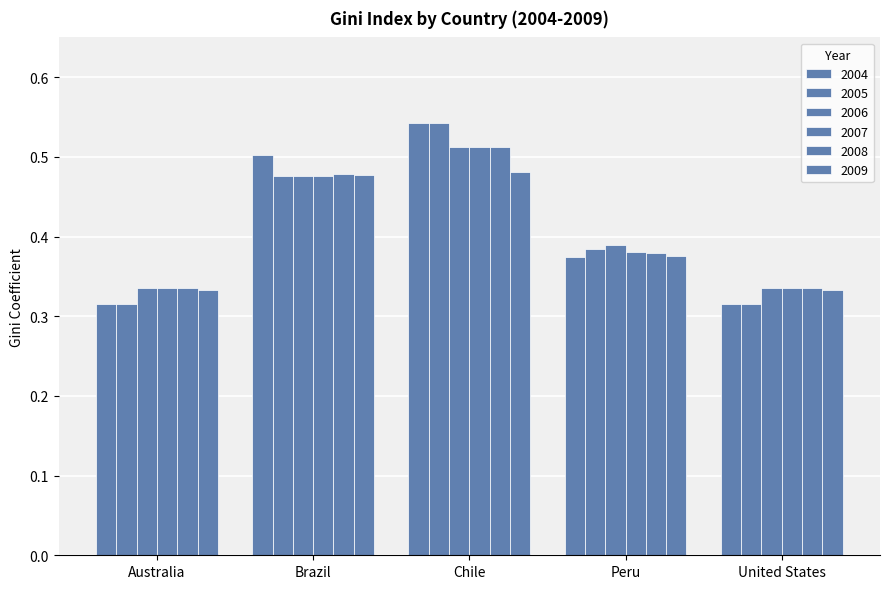

Between Peru and United States, which series saw the biggest shift?

2005